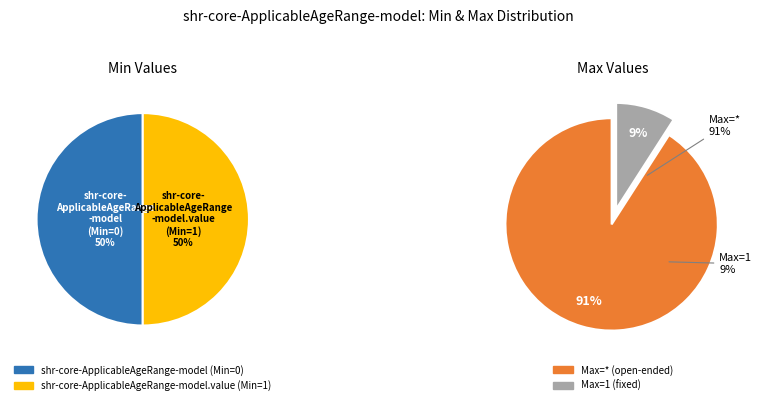

Is the sum of shr-core-ApplicableAgeRange-model.value and shr-core-ApplicableAgeRange-model greater than half?

Yes